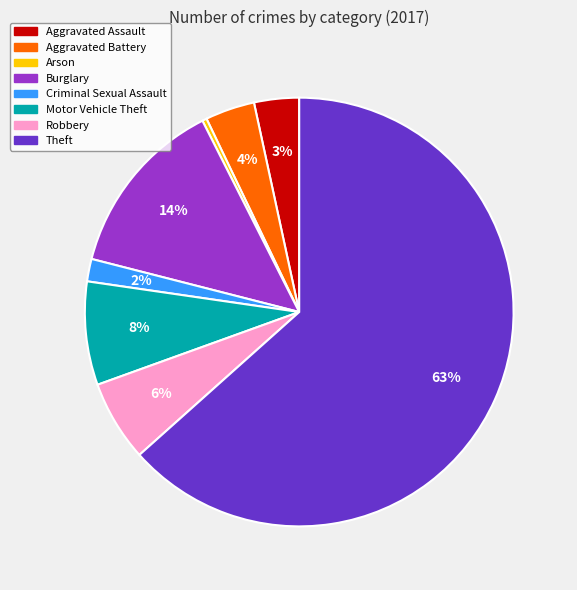

How many segments does this pie chart have?

8